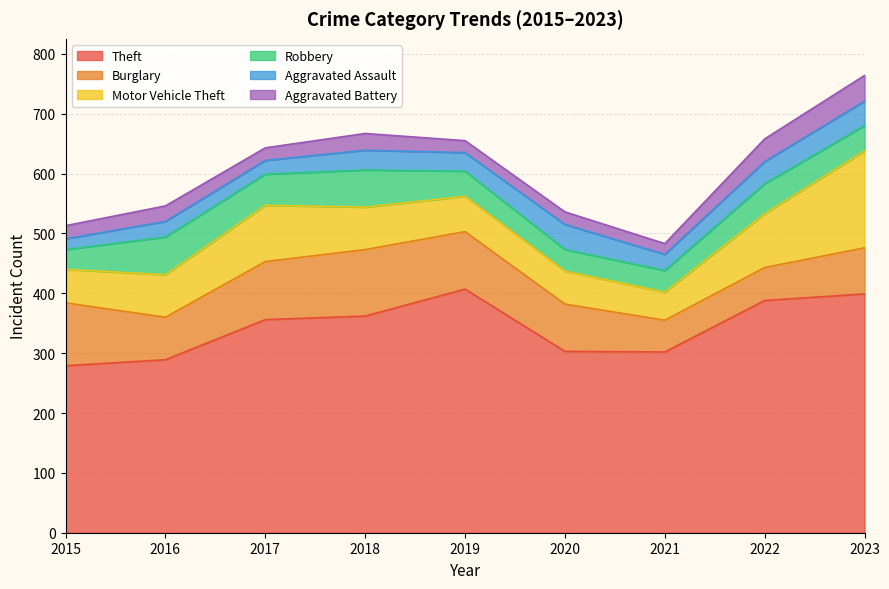

What is the value of the Robbery point at the 7th from the left?

36